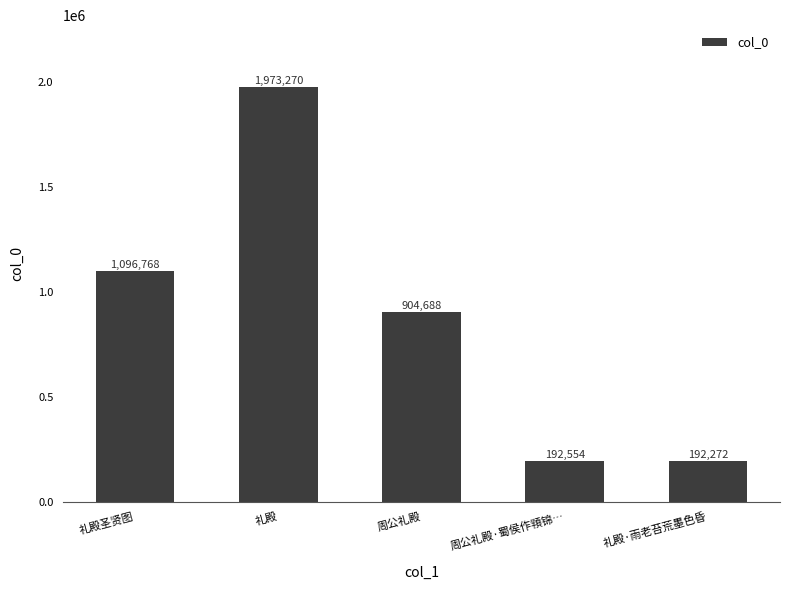

What is the value of the 3rd bar from the left?

904688